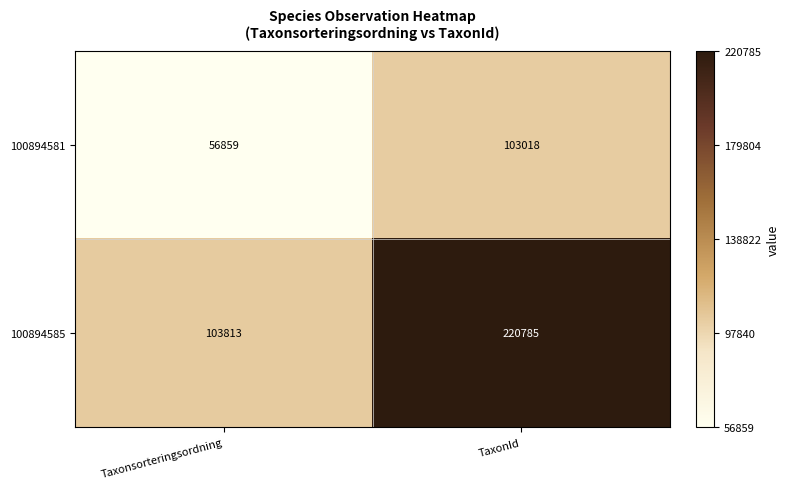

Which series changed the most between Taxonsorteringsordning and TaxonId?

100894585